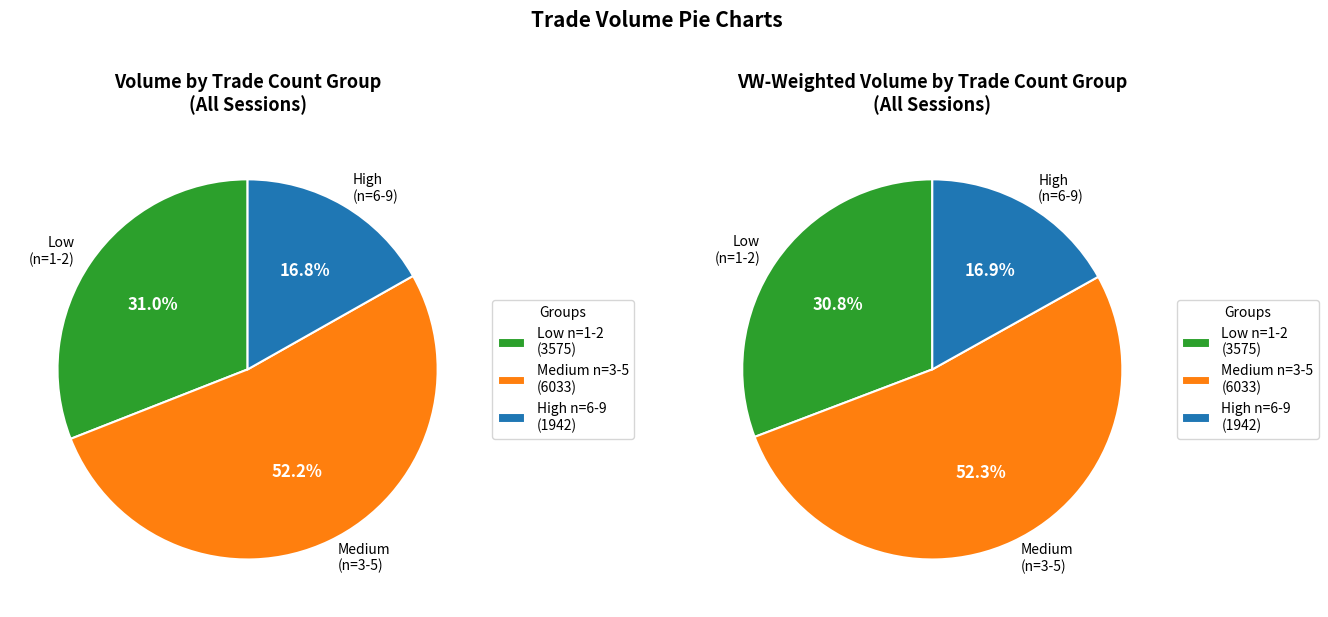

The n=6 slice represents 7% of the pie. True or false?

False